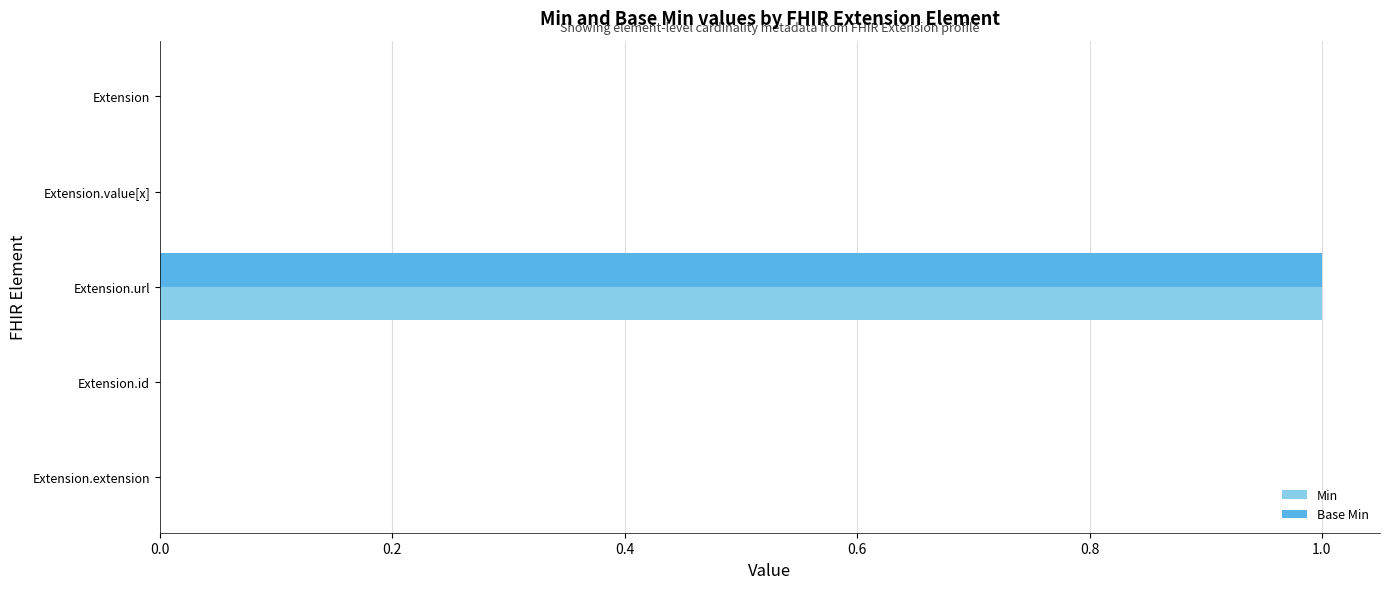

The Min series shows 0 at Extension.id. True or false?

True